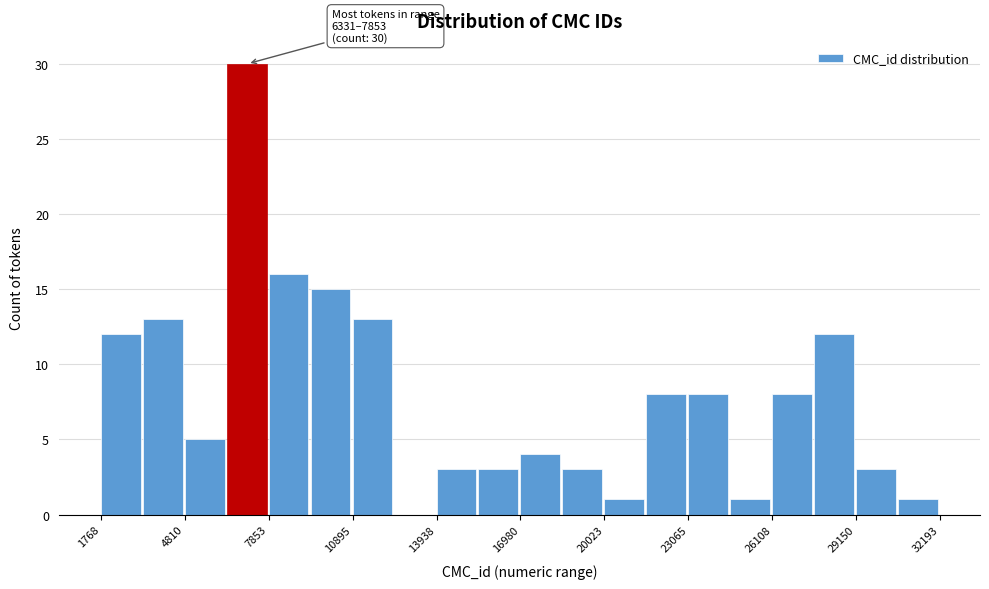

Read against the x-axis, roughly where is the centre of the tallest bar?

7000